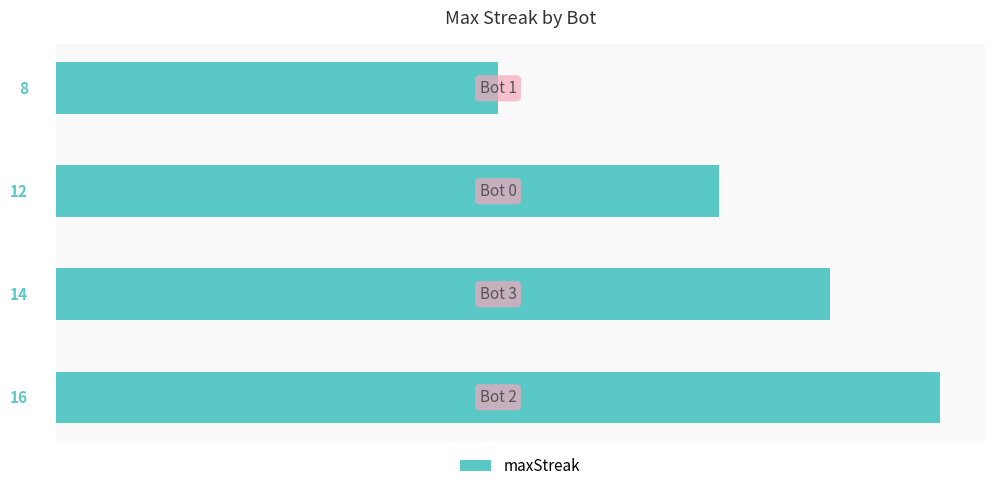

Reading bottom to top, what are all the values shown in this chart?

16	14	12	8